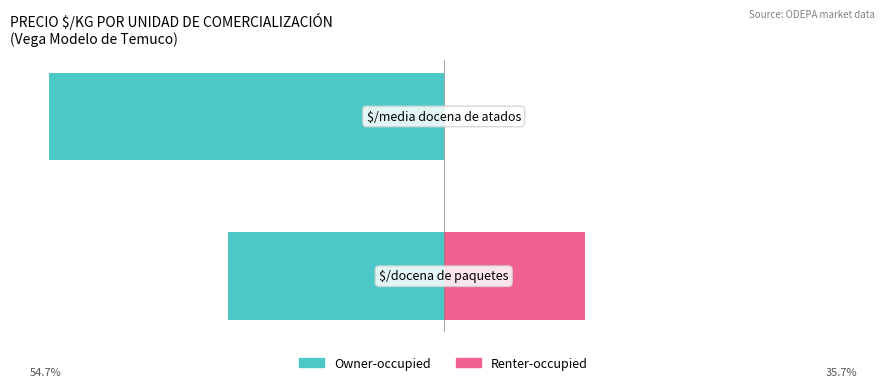

List the labels in order of Renter-occupied value, largest first.

0, 1